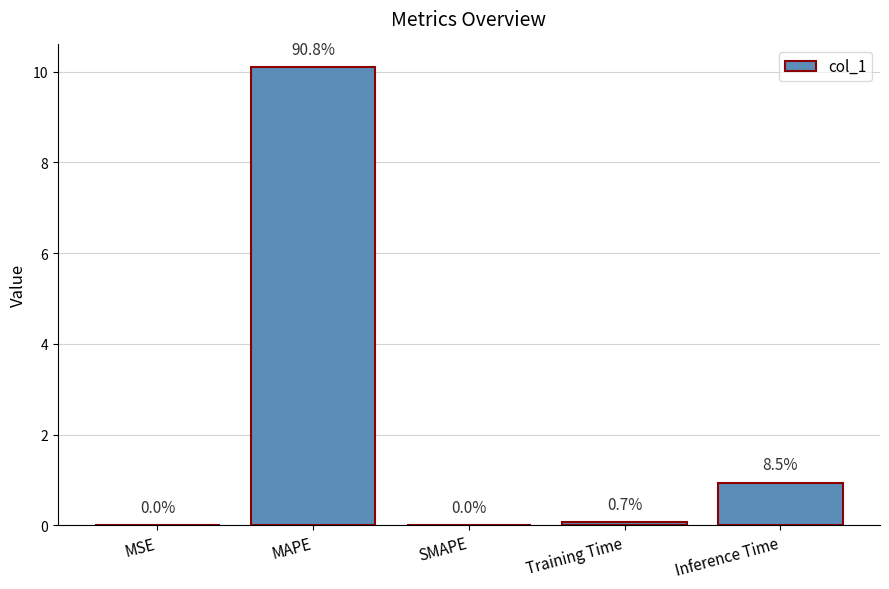

Rank the categories by value from highest to lowest.

MAPE, Inference Time, Training Time, MSE, SMAPE